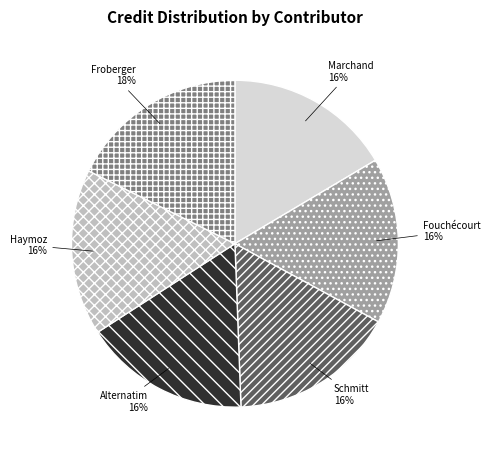

To the nearest percent, what is the average slice percentage?

17%